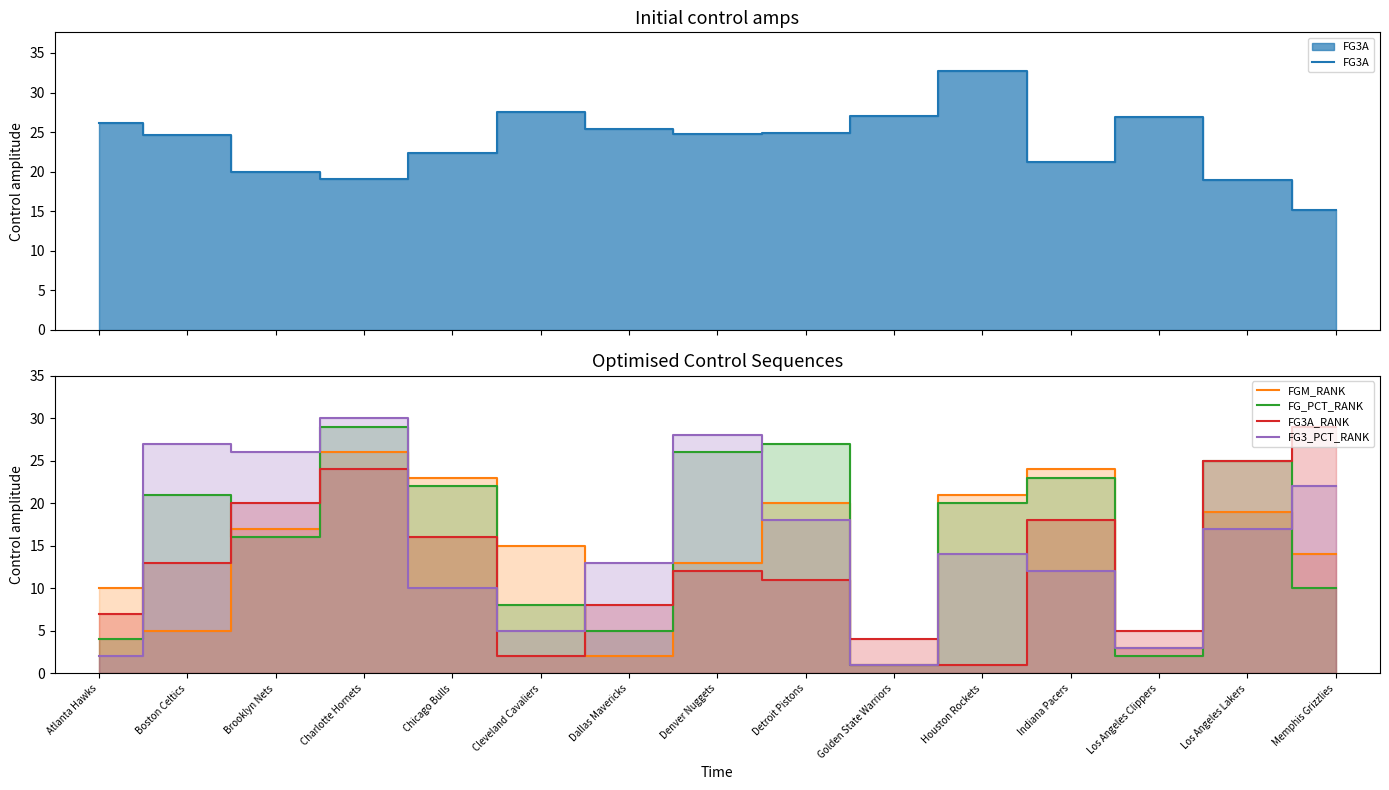

What is the total value across all series at Cleveland Cavaliers?

57.5